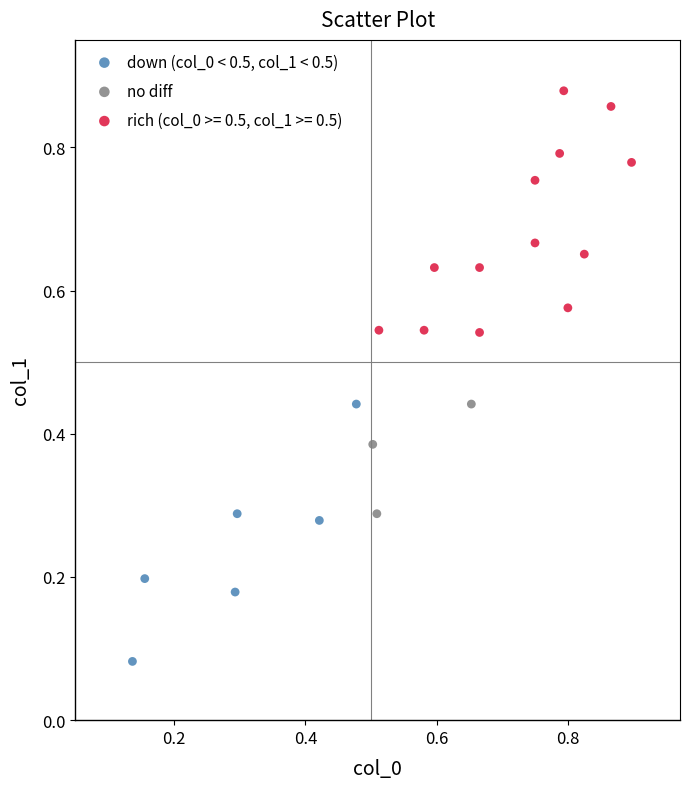

Which series reaches the maximum Y coordinate?

rich (col_0 >= 0.5, col_1 >= 0.5)